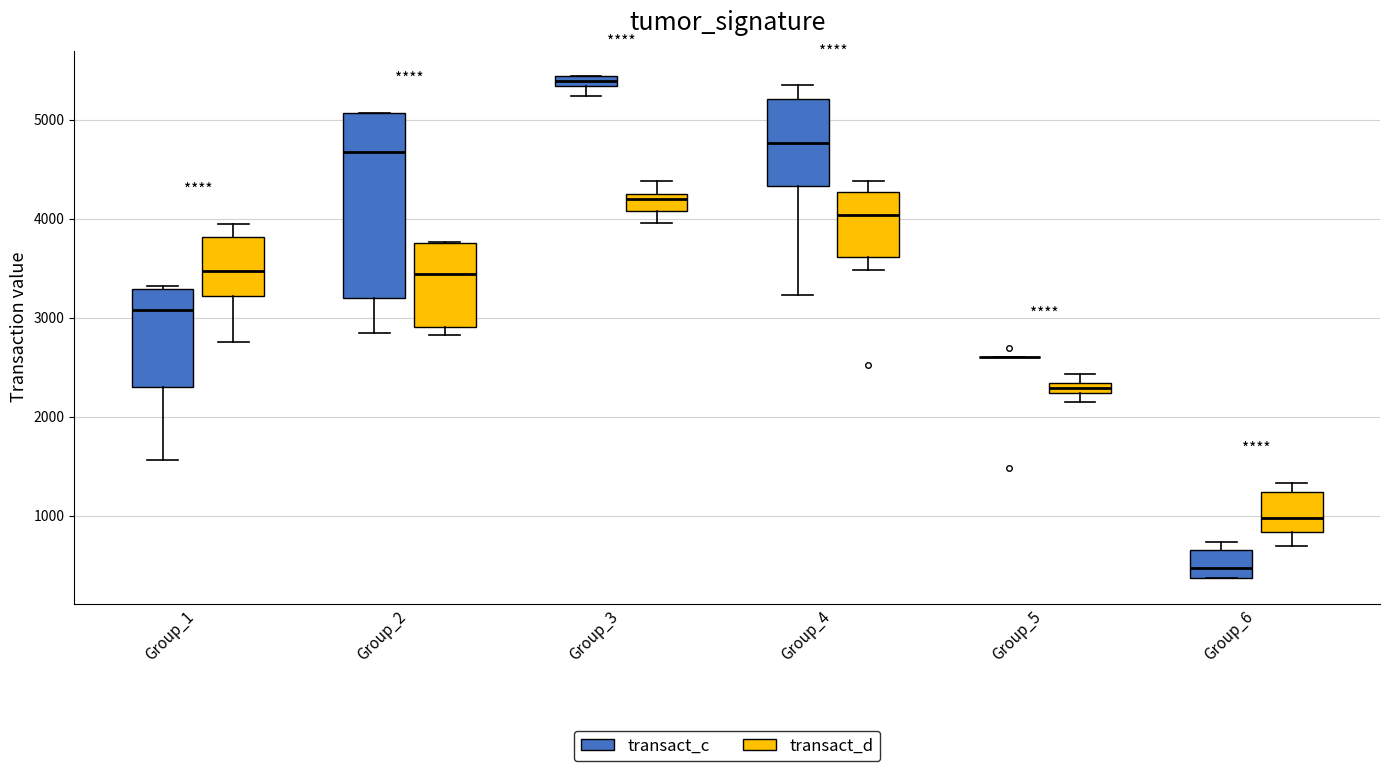

Which box is the tallest, from its lower edge to its upper edge?

Group_2 (transact_c)